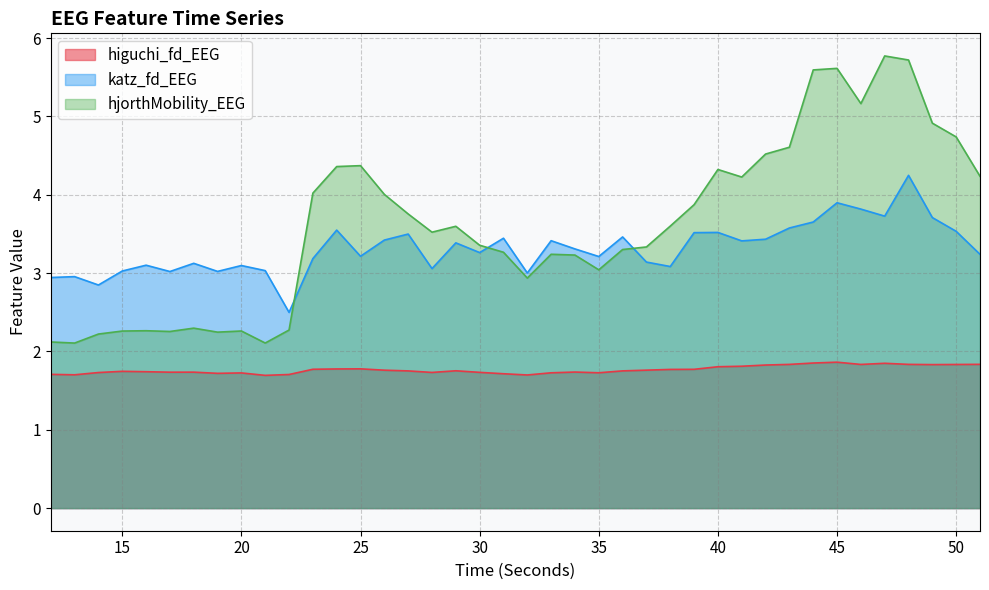

Between 34 and 23, which is larger?

23